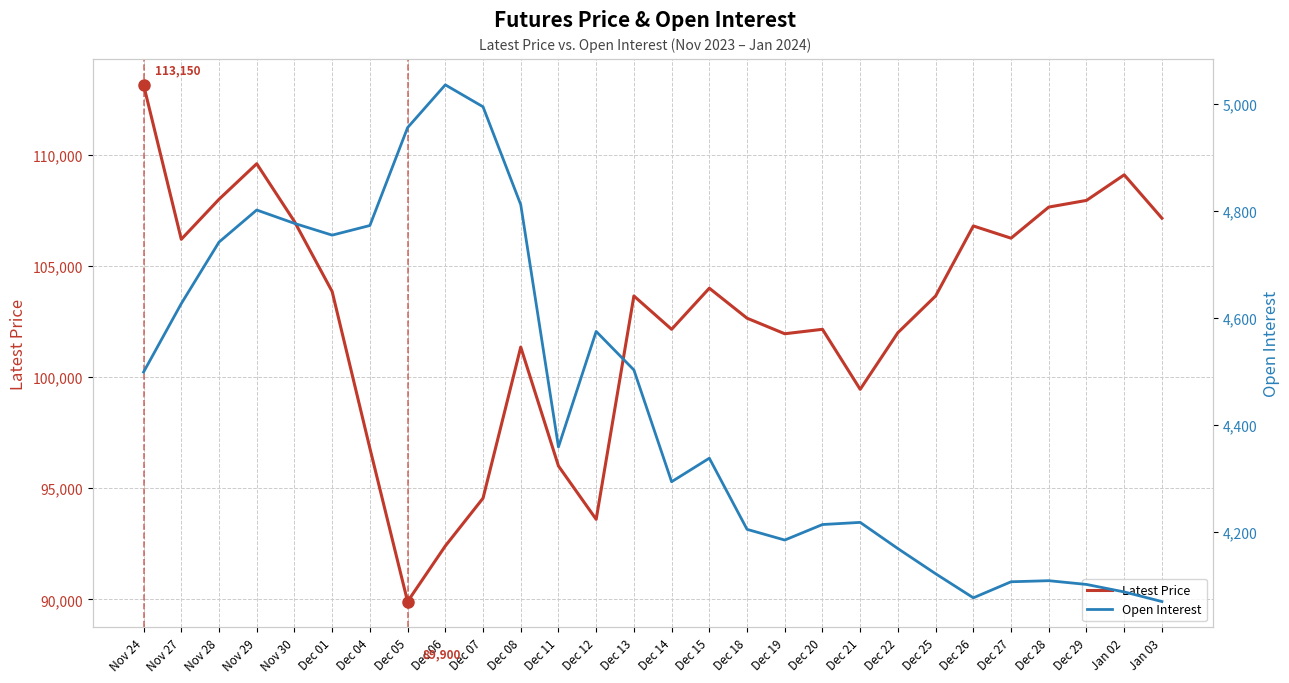

Reading left to right, transcribe all the data shown in this chart.

Latest Price: Nov 24=113150	Nov 27=106200	Nov 28=108000	Nov 29=109600	Nov 30=107000	Dec 01=103850	Dec 04=96800	Dec 05=89900	Dec 06=92400	Dec 07=94550	Dec 08=101350	Dec 11=96000	Dec 12=93600	Dec 13=103650	Dec 14=102150	Dec 15=104000	Dec 18=102650	Dec 19=101950	Dec 20=102150	Dec 21=99450	Dec 22=102000	Dec 25=103650	Dec 26=106800	Dec 27=106250	Dec 28=107650	Dec 29=107950	Jan 02=109100	Jan 03=107150
Open Interest: Nov 24=4499	Nov 27=4627	Nov 28=4742	Nov 29=4802	Nov 30=4777	Dec 01=4755	Dec 04=4773	Dec 05=4956	Dec 06=5036	Dec 07=4995	Dec 08=4812	Dec 11=4359	Dec 12=4575	Dec 13=4503	Dec 14=4294	Dec 15=4338	Dec 18=4205	Dec 19=4185	Dec 20=4214	Dec 21=4218	Dec 22=4169	Dec 25=4122	Dec 26=4077	Dec 27=4107	Dec 28=4109	Dec 29=4102	Jan 02=4088	Jan 03=4070